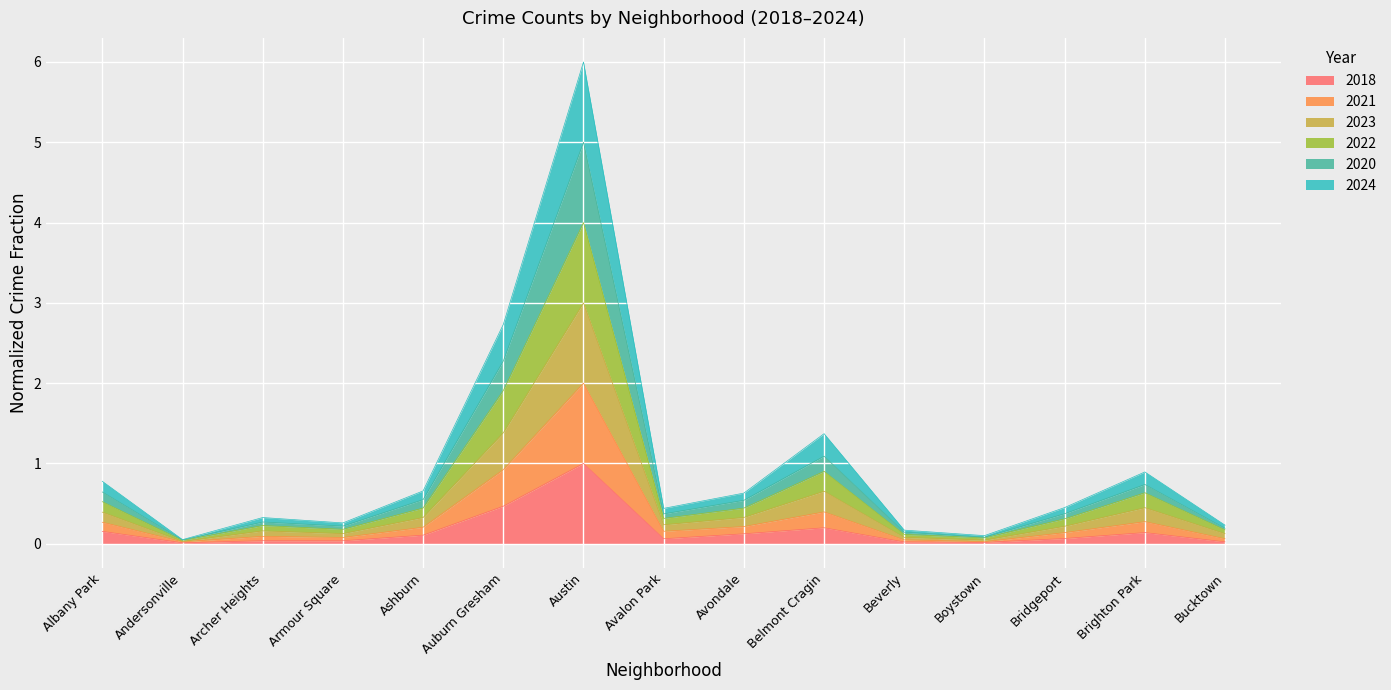

True or false: 2021 and 2022 cross at least once.

False